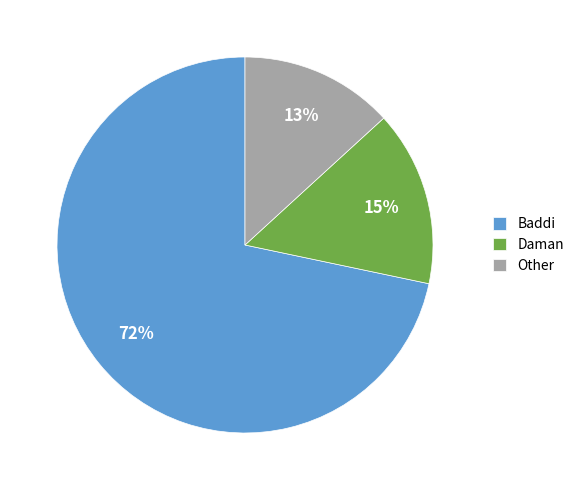

To the nearest percent, what is the difference between the Daman and Other slice percentages?

2%